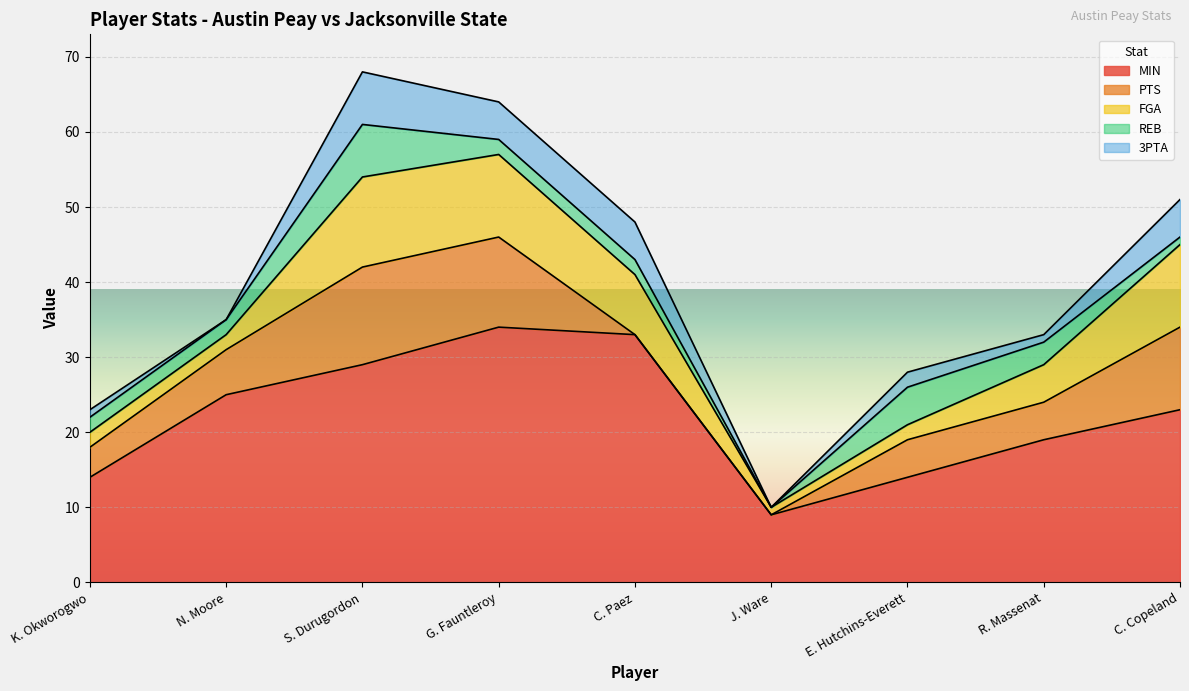

What is the difference between the second highest and minimum values in the REB series?

5